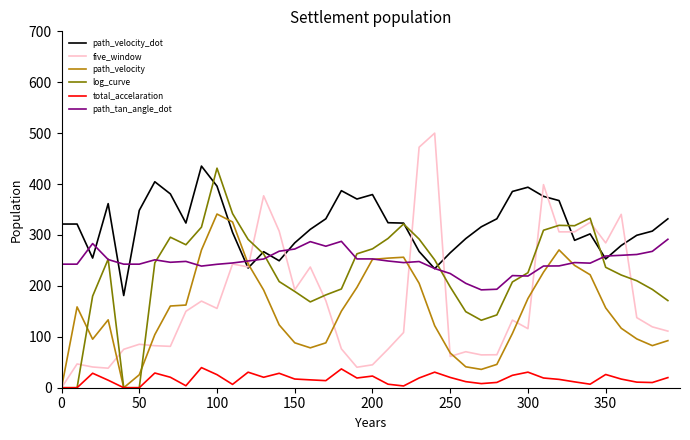

Which series has the widest spread of values?

five_window